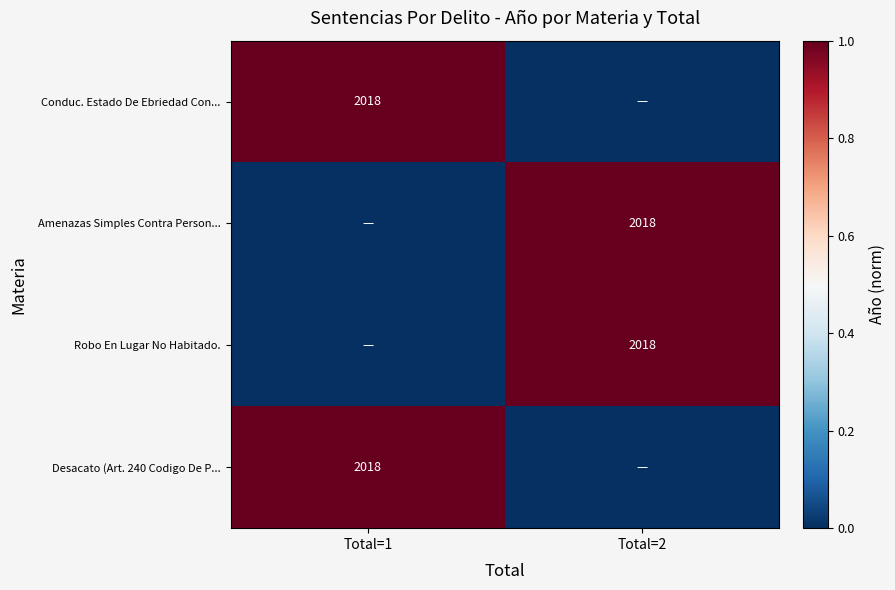

True or false: Robo En Lugar No Habitado. has a value of 423 at Total=2.

False